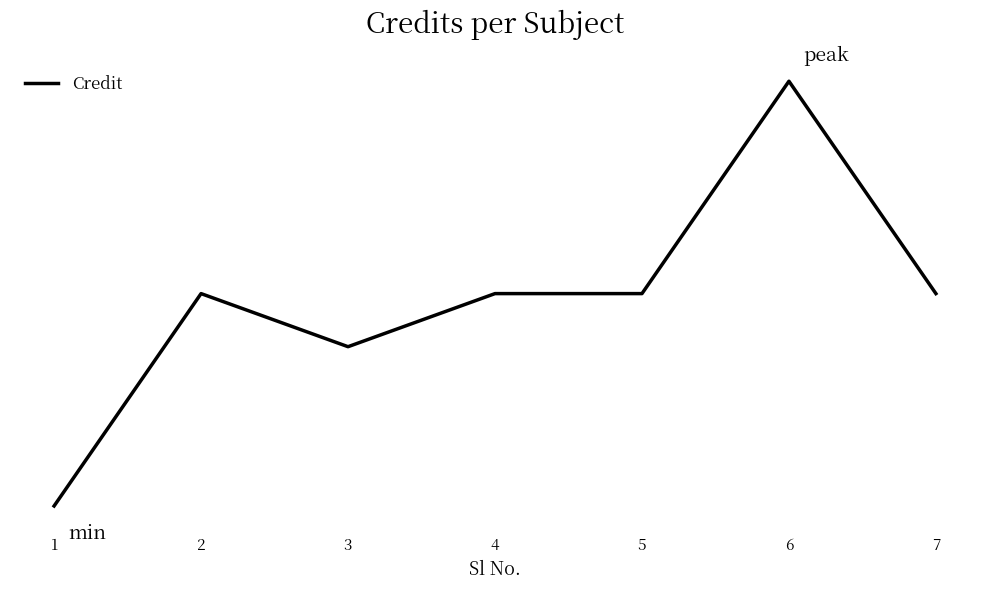

Reading left to right, what are all the values shown in this chart?

2	6	5	6	6	10	6